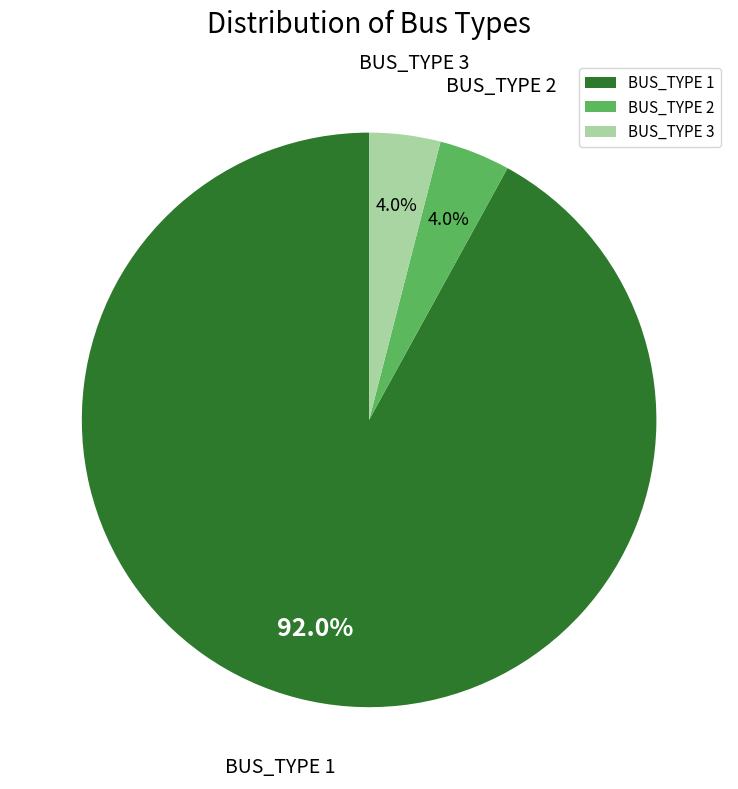

Is there a majority slice in this chart?

Yes